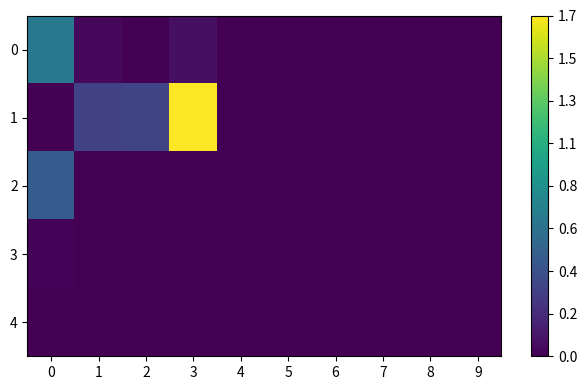

Reading right to left, what are all the values shown in this chart?

0: 9=0.0	8=0.0	7=0.0	6=0.0	5=0.0	4=85.9	3=2536.4	2=0.0	1=1287.5	0=24206.8
1: 9=0.0	8=0.0	7=0.0	6=0.0	5=0.0	4=0.0	3=59964.9	2=12293.0	1=11861.4	0=163.4
2: 9=0.0	8=0.0	7=0.0	6=0.0	5=0.0	4=0.0	3=0.0	2=0.0	1=0.0	0=17547.9
3: 9=0.0	8=0.0	7=0.0	6=0.0	5=0.0	4=0.0	3=0.0	2=0.0	1=0.0	0=503.1
4: 9=0.0	8=0.0	7=0.0	6=0.0	5=0.0	4=0.0	3=0.0	2=0.0	1=0.0	0=0.0